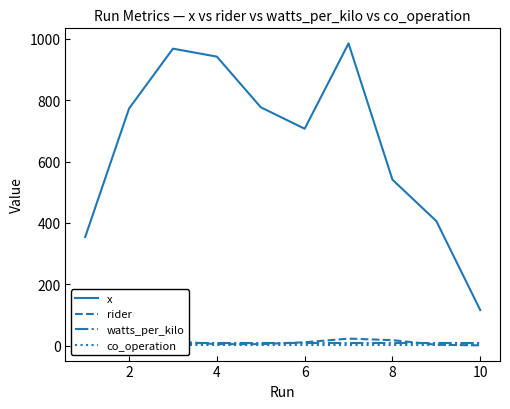

What is the sum of all rider values?

114.0